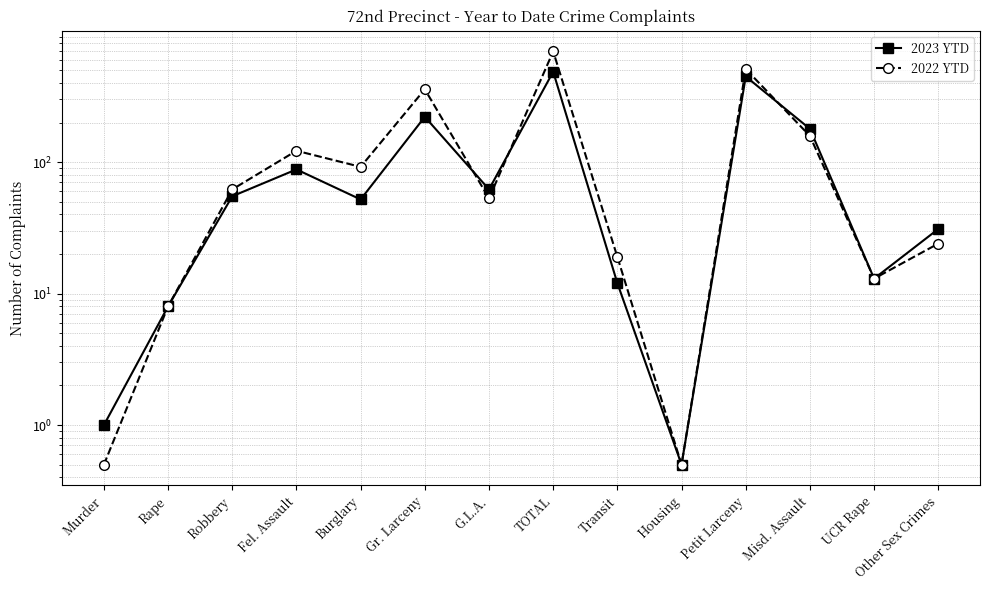

Which category has the lowest value across all series?

Housing